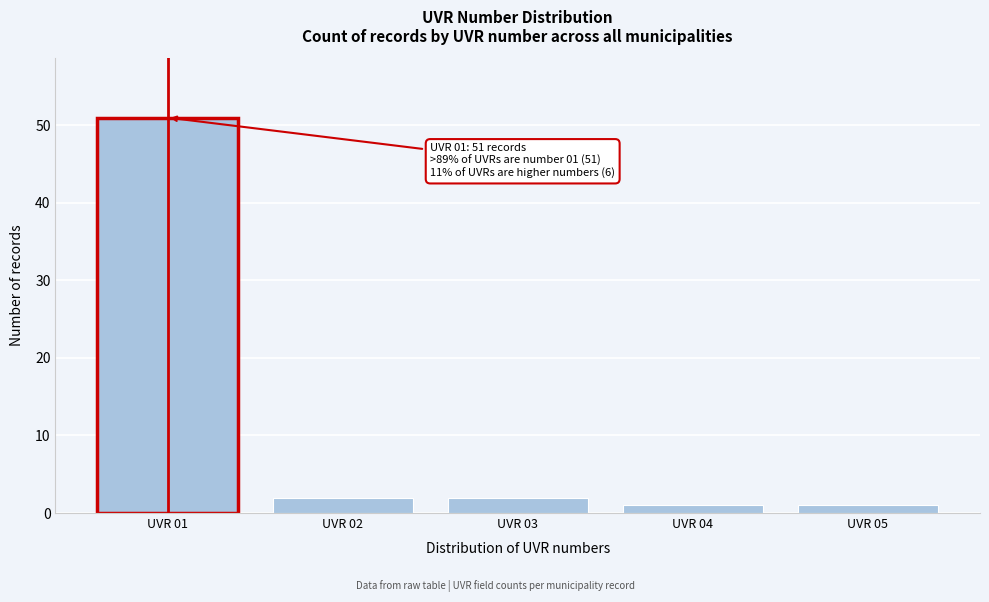

Reading left to right, what are all the values shown in this chart?

UVR 01=51	UVR 02=2	UVR 03=2	UVR 04=1	UVR 05=1